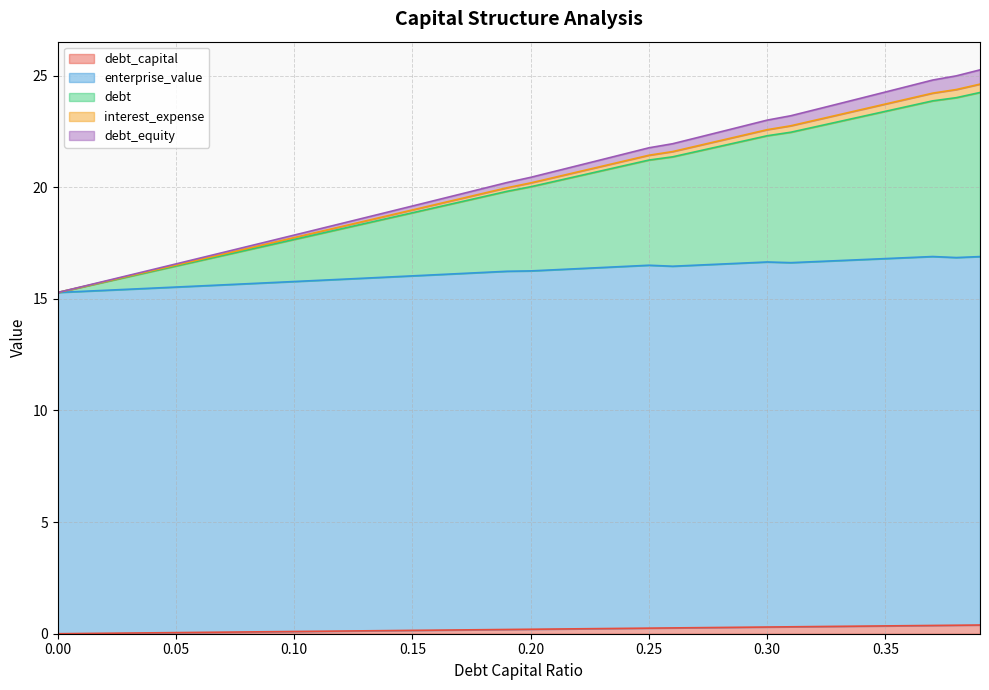

What are all the series names shown in the legend?

debt_capital, enterprise_value, debt, interest_expense, debt_equity